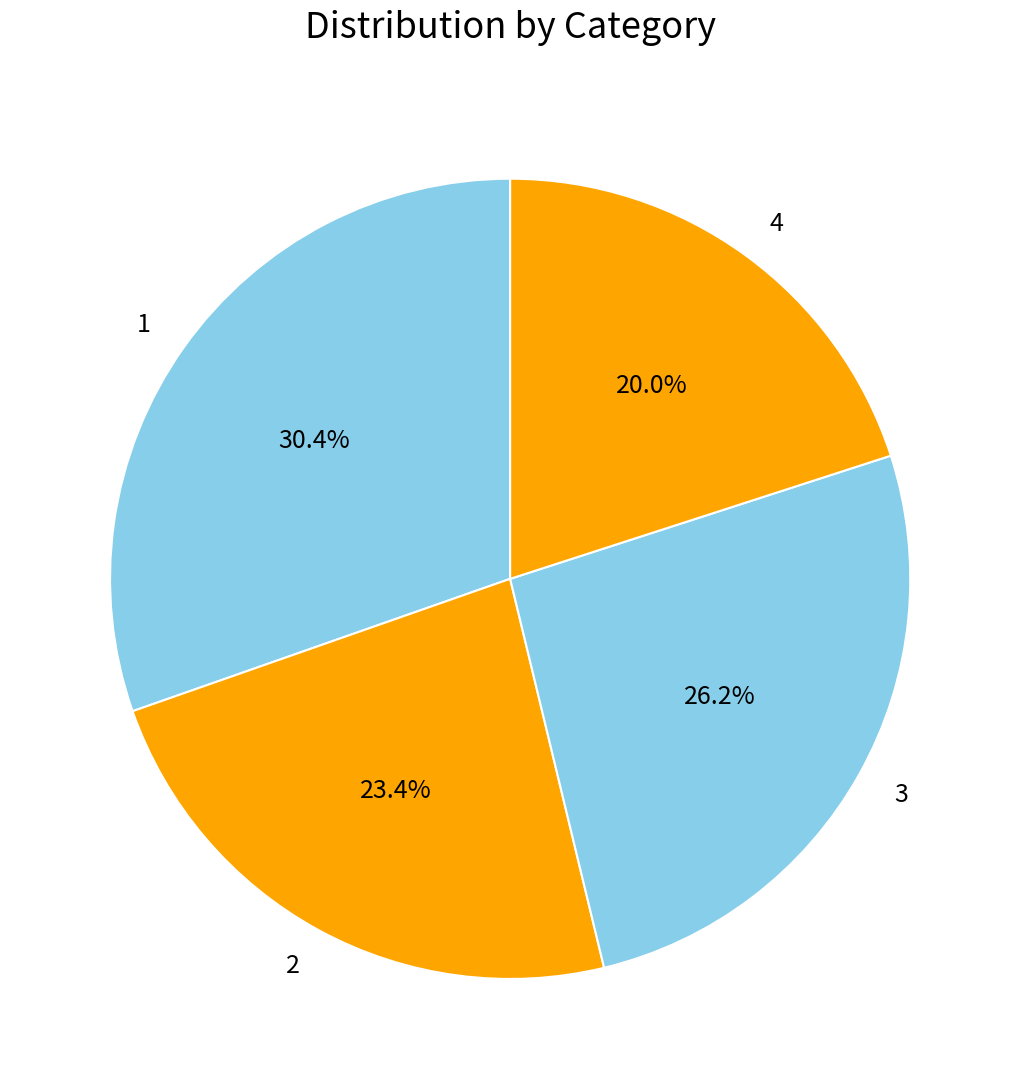

Rank the categories by value from lowest to highest.

4, 2, 3, 1